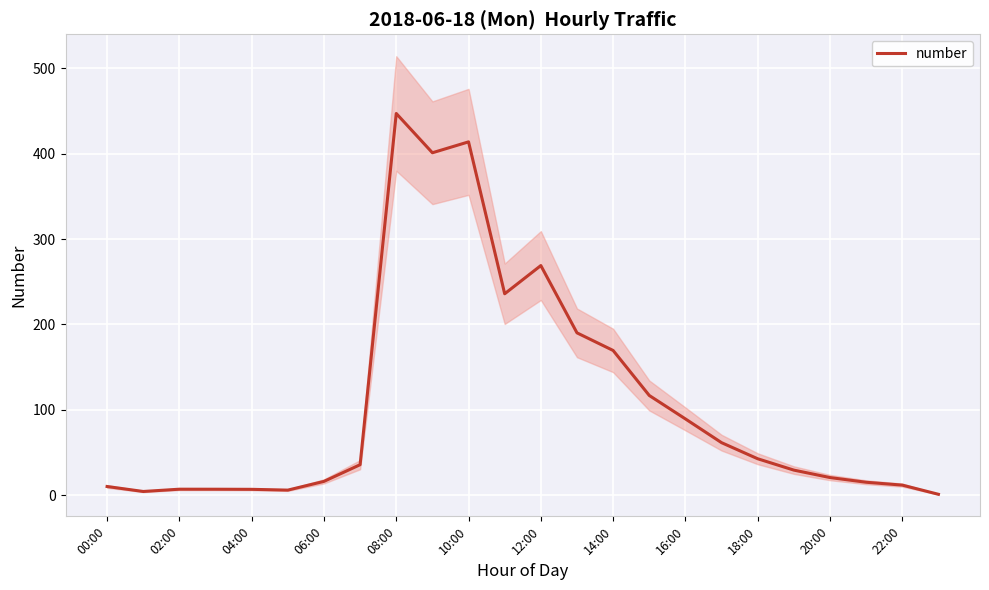

Reading right to left, transcribe all the data shown in this chart.

1.0	11.8	15.1	20.6	29.4	42.7	61.5	89.3	116.8	169.5	190.1	268.9	235.9	413.8	401.0	447.0	35.7	16.2	5.9	6.9	7.0	7.0	4.3	10.2